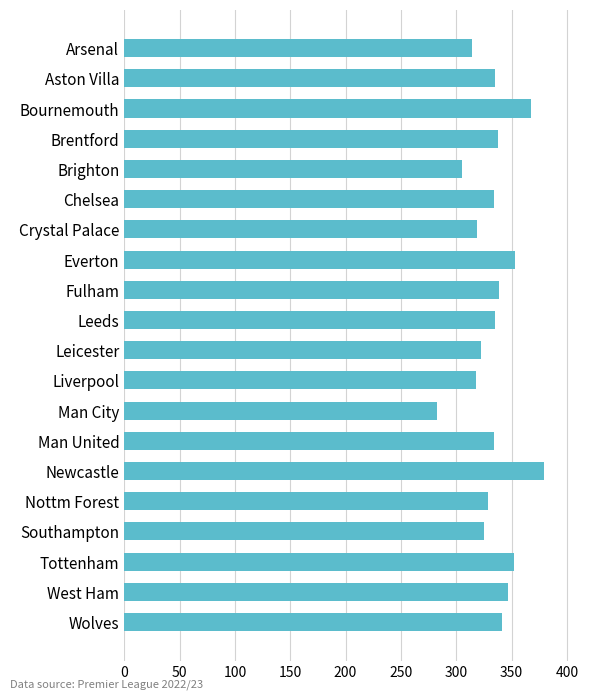

Count the number of categories in the chart.

20